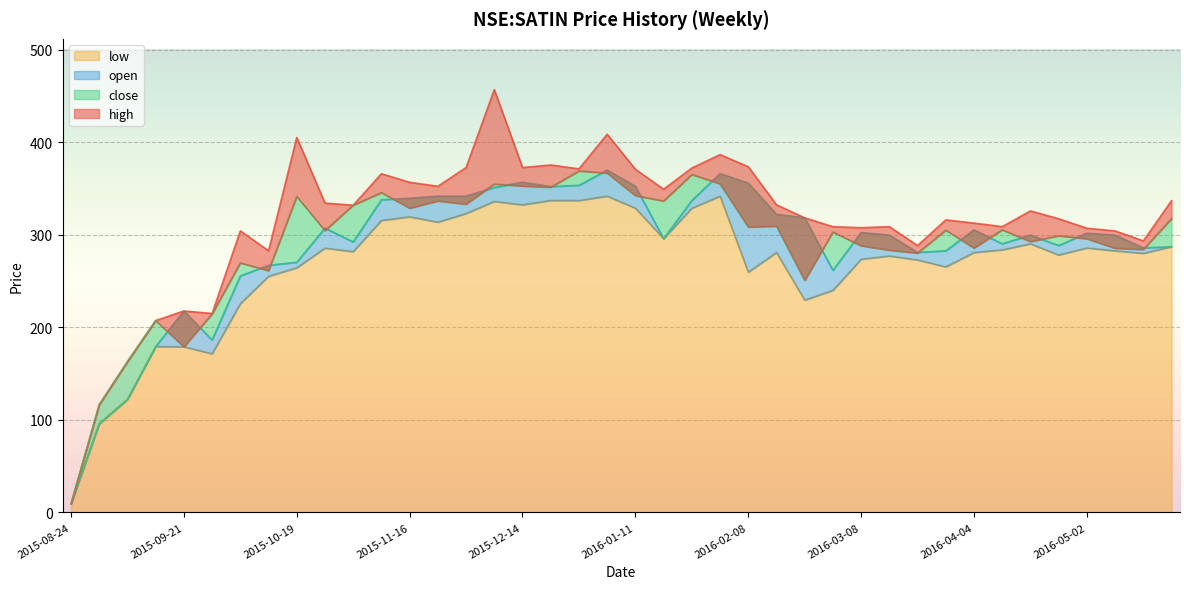

Is it true that high equals 162.9 at 2015-09-07?

True